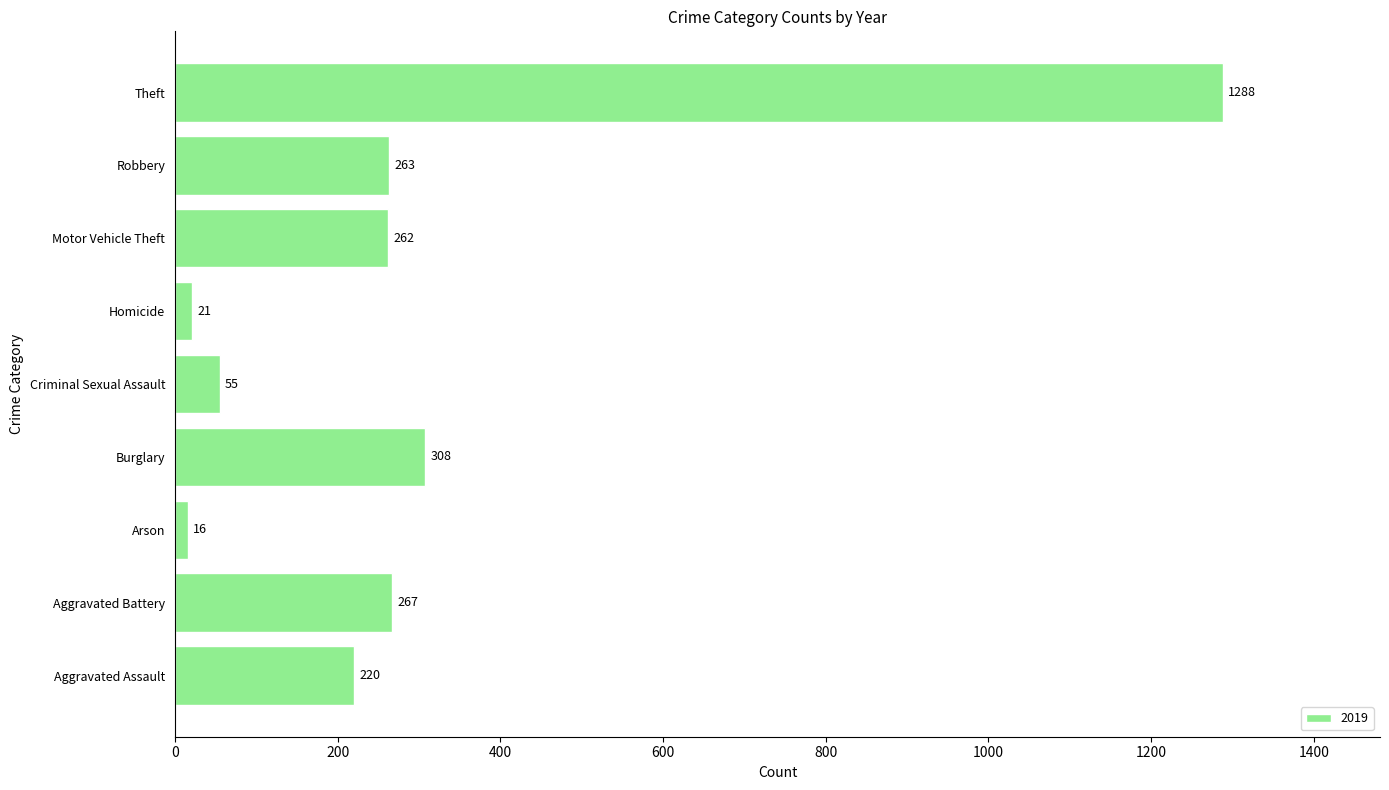

What is the change in value from Aggravated Battery to Arson?

-251